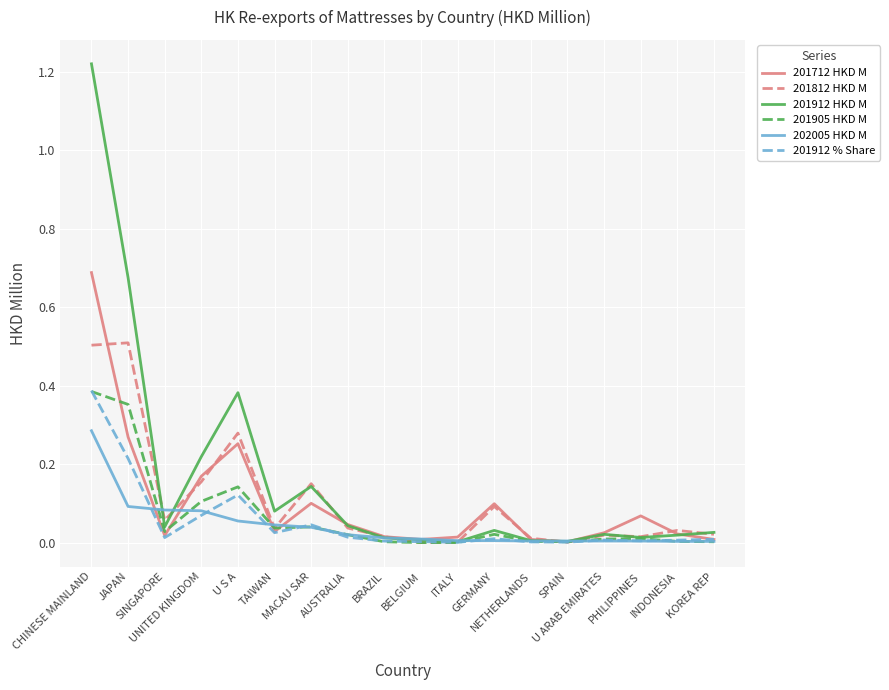

Between SPAIN and PHILIPPINES, which series saw the biggest shift?

201712 HKD M